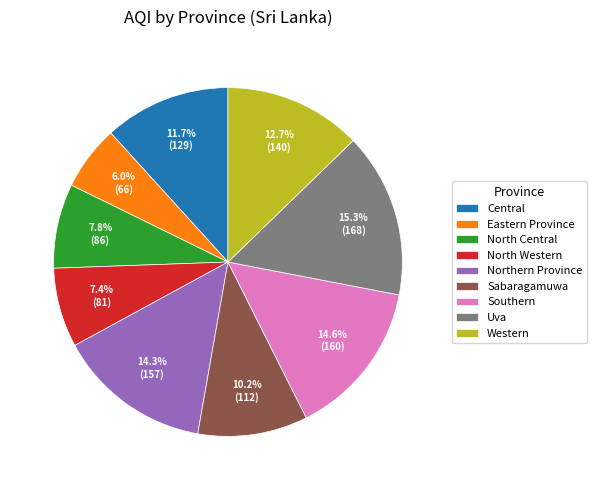

Does any single category account for the majority?

No